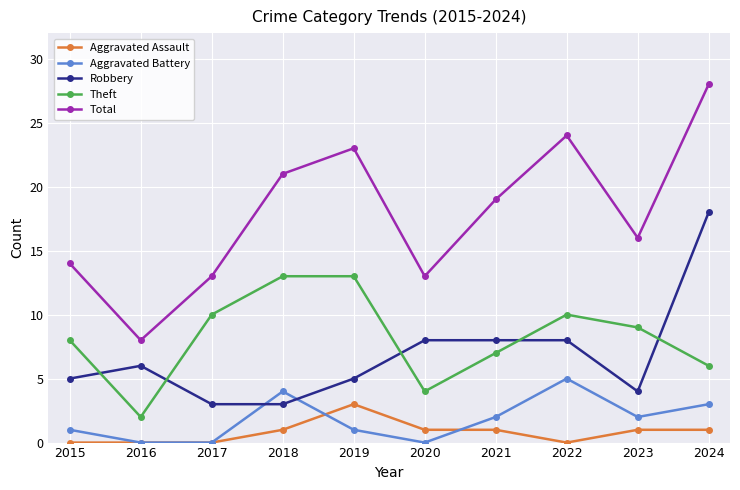

In Total, how many points are lower than both neighbors (excluding endpoints)?

3